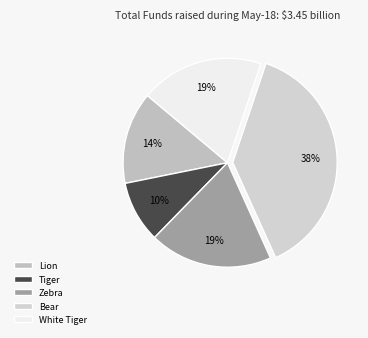

Rank the categories by value from lowest to highest.

Tiger, Lion, Zebra, White Tiger, Bear